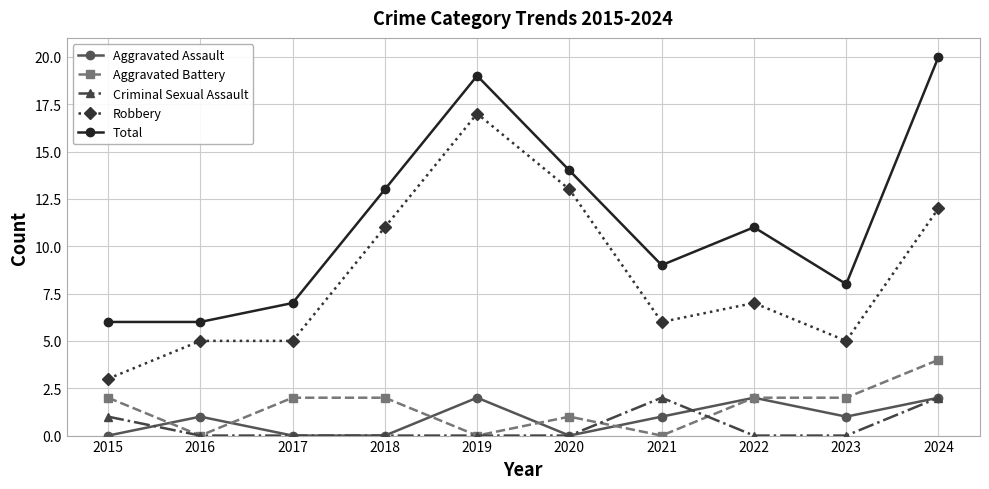

True or false: Aggravated Battery has a value of 2 at 2019.

False